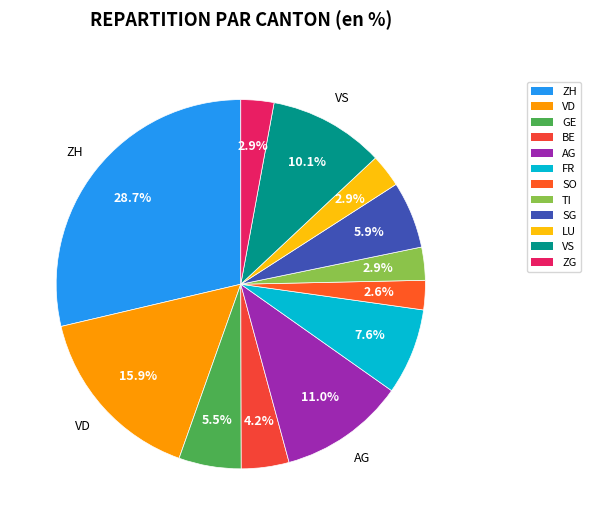

What is the total percentage of ZG and GE?

8.4%